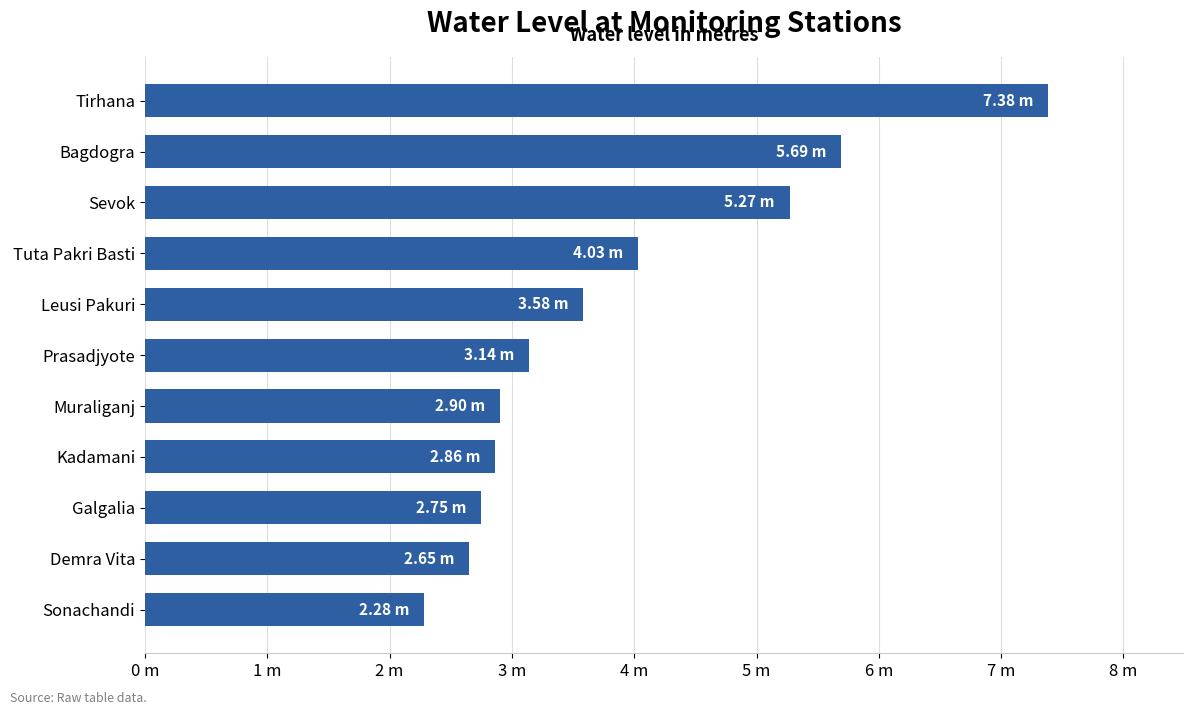

Which category has the highest value across all series?

Tirhana